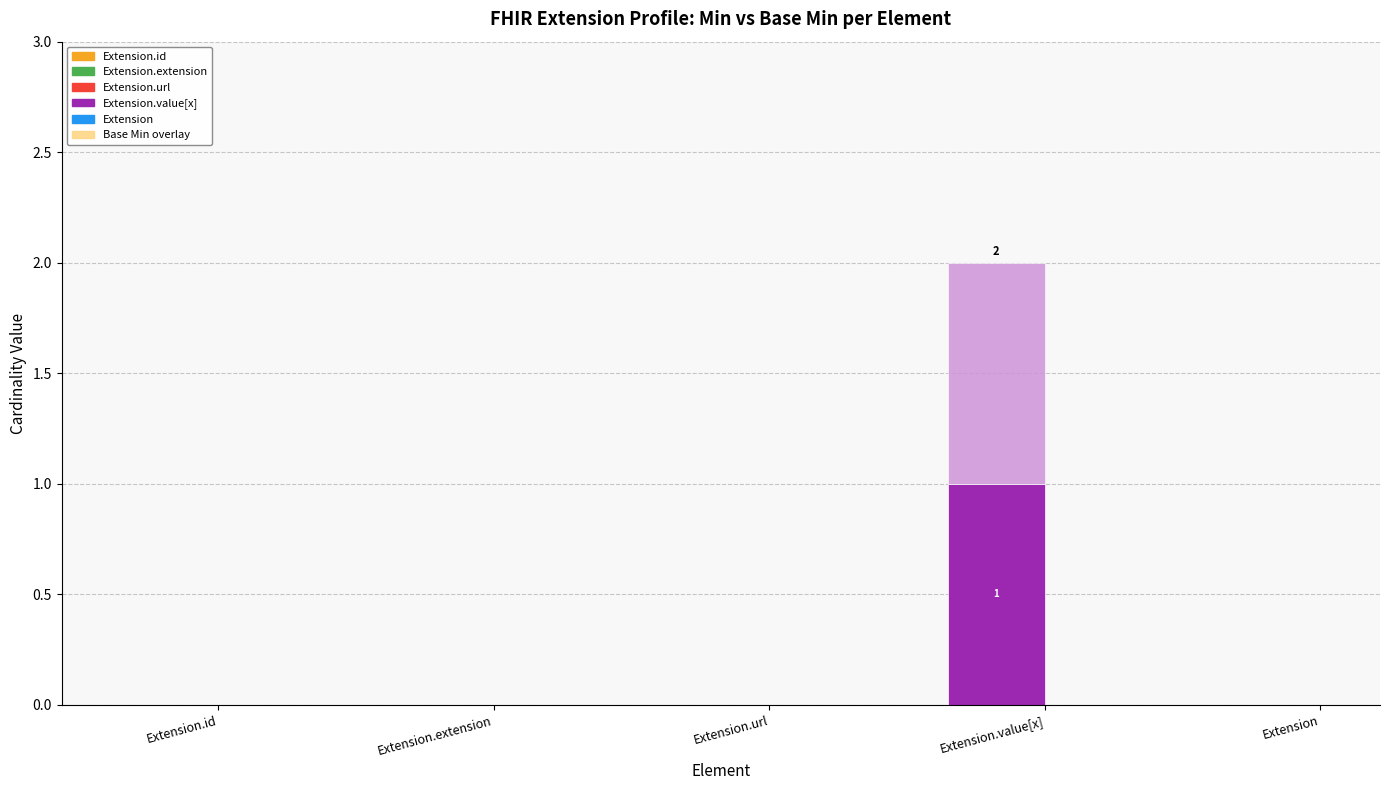

Reading left to right, transcribe the values for Min.

Extension.id=0	Extension.extension=0	Extension.url=0	Extension.value[x]=1	Extension=0